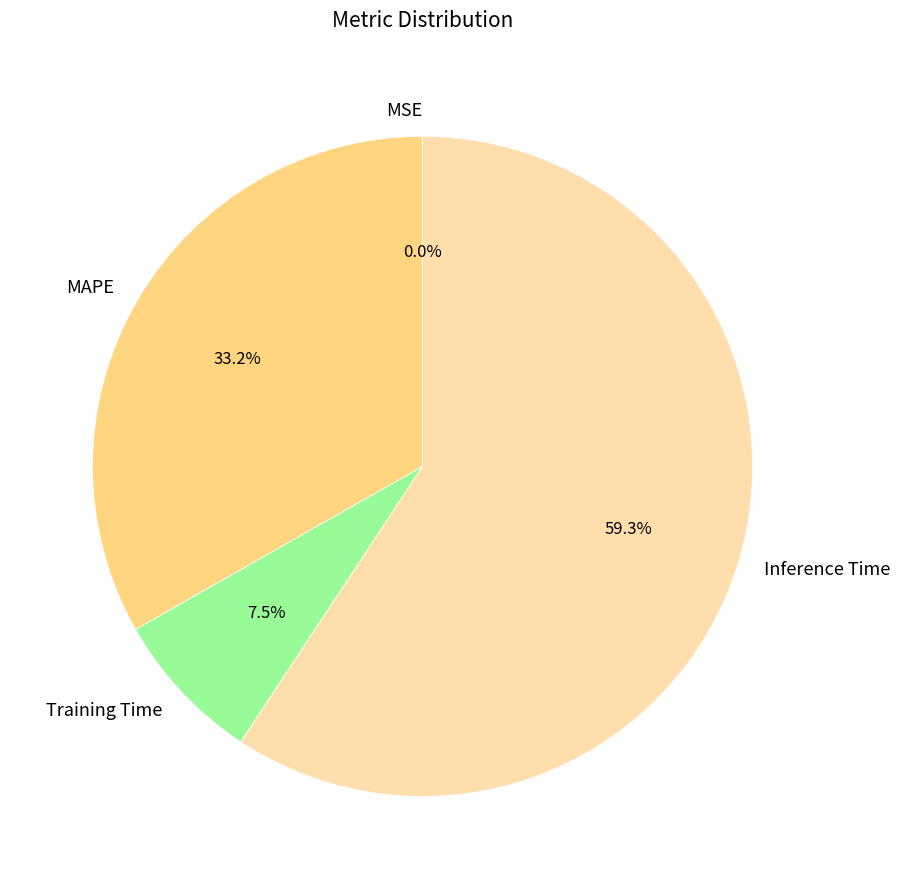

Is there a majority slice in this chart?

Yes